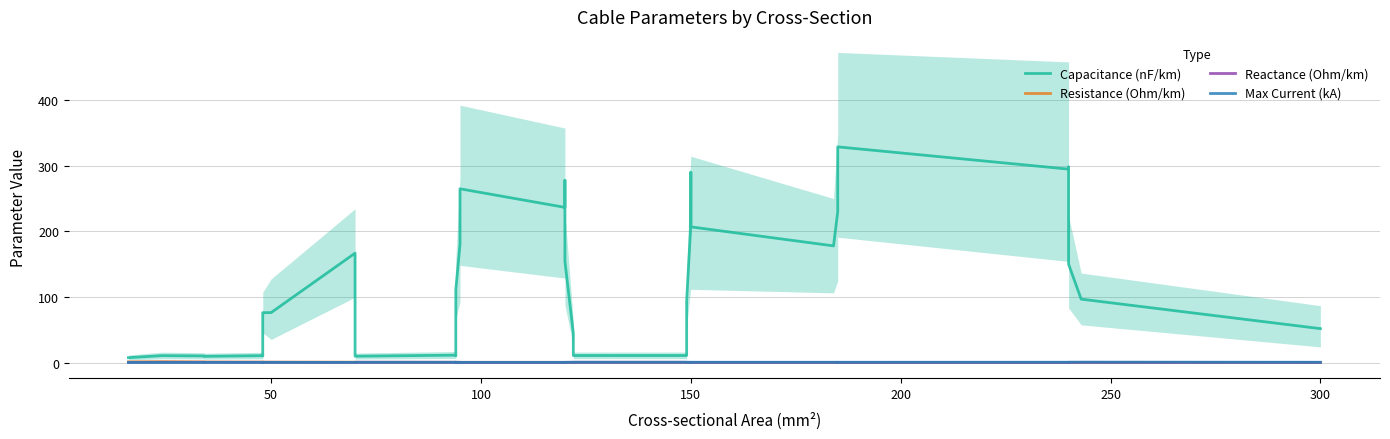

Reading left to right, what are all the values shown in this chart?

Capacitance (nF/km): 7.4	10.5	10.0	9.4	10.5	10.6	10.1	76.0	76.1	166.8	160.1	159.5	69.4	9.6	11.2	10.9	10.6	111.2	180.3	265.0	236.7	278.0	227.3	154.4	44.5	10.6	10.7	94.2	210.8	290.3	206.9	177.9	229.9	268.0	329.0	295.0	298.3	150.0	96.7	51.7
Resistance (Ohm/km): 1.0	1.3	1.0	0.8	0.7	0.6	0.6	0.6	0.5	0.5	0.4	0.4	0.4	0.4	0.3	0.3	0.3	0.3	0.3	0.3	0.3	0.2	0.2	0.2	0.2	0.2	0.2	0.2	0.2	0.2	0.2	0.2	0.2	0.1	0.1	0.1	0.1	0.1	0.1	0.1
Reactance (Ohm/km): 0.2	0.4	0.4	0.4	0.3	0.3	0.4	0.3	0.3	0.2	0.2	0.2	0.3	0.4	0.3	0.4	0.4	0.3	0.2	0.1	0.1	0.1	0.1	0.2	0.3	0.3	0.3	0.2	0.2	0.1	0.2	0.2	0.2	0.1	0.1	0.1	0.1	0.2	0.2	0.2
Max Current (kA): 0.1	0.1	0.2	0.2	0.2	0.2	0.2	0.2	0.2	0.2	0.2	0.2	0.3	0.3	0.3	0.3	0.3	0.3	0.3	0.2	0.3	0.3	0.3	0.4	0.4	0.4	0.4	0.4	0.4	0.3	0.4	0.4	0.4	0.4	0.4	0.4	0.5	0.5	0.6	0.4